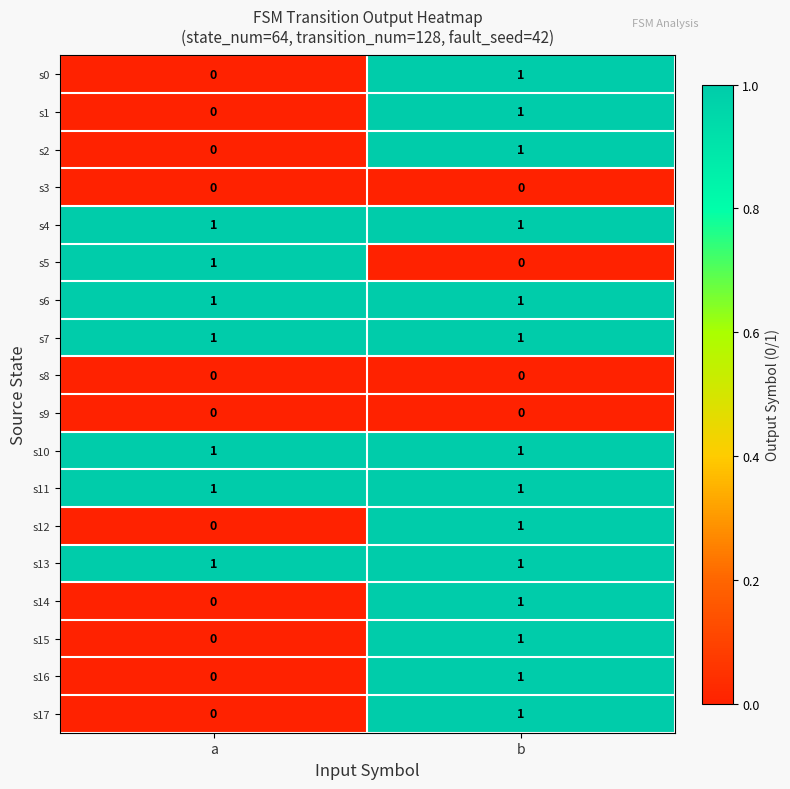

True or false: s3 has a value of 0 at b.

True